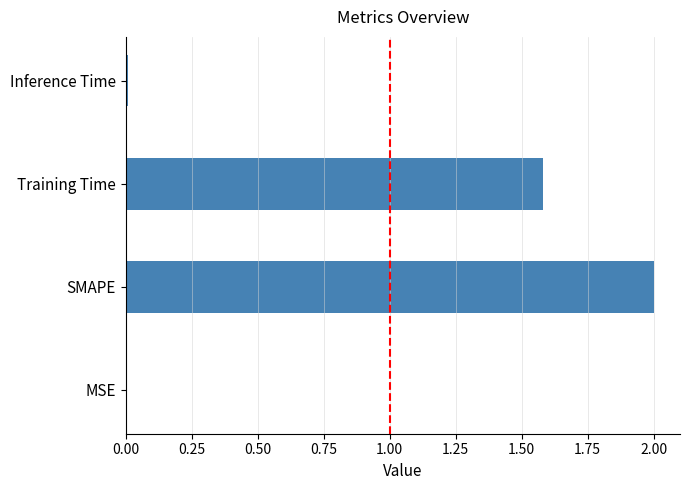

What is the average value?

0.9